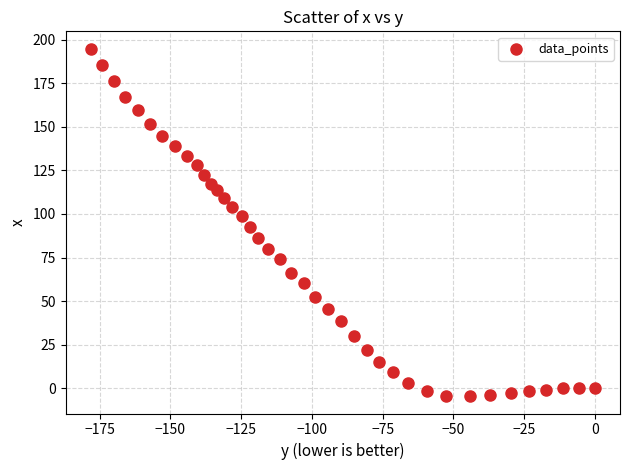

What is the range of Y values (max minus min)?

199.3